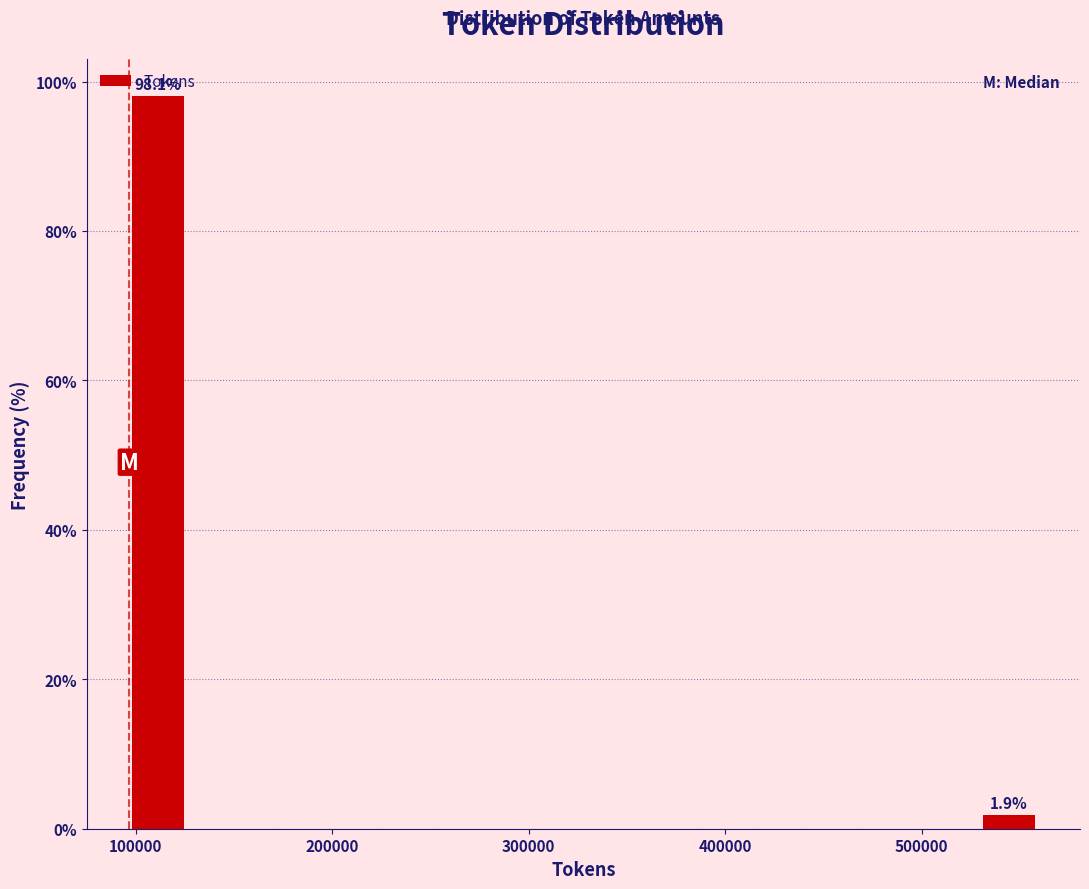

Around what value on the x-axis is the tallest bar? Give the approximate position of its centre, as read against the axis.

110000